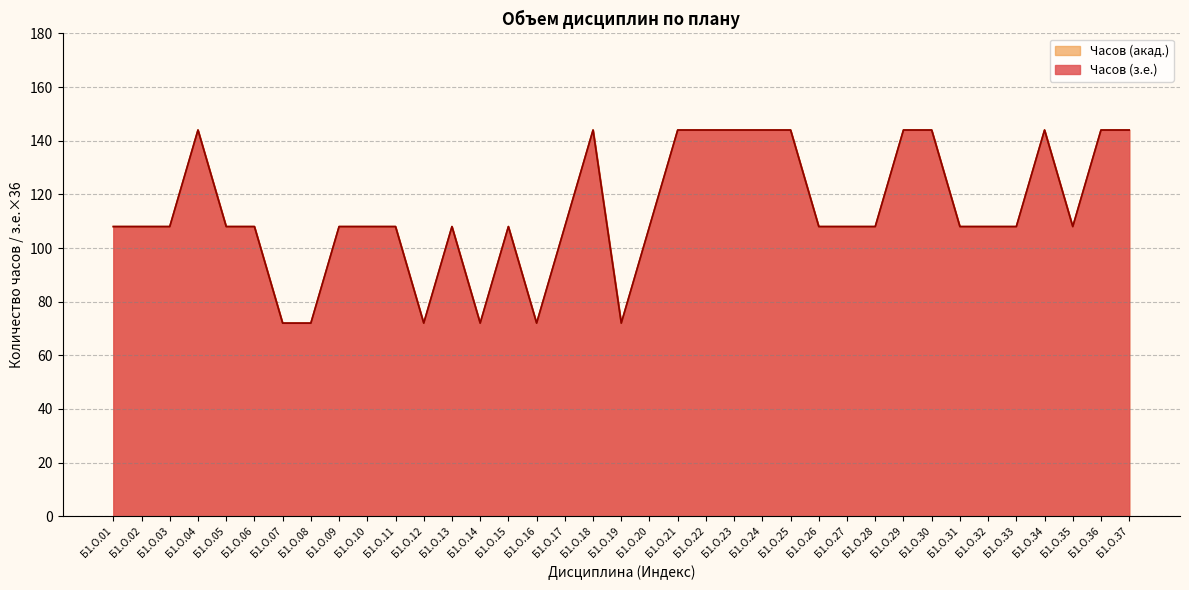

True or false: Часов (з.е.) and Часов (акад.) intersect in this chart.

False